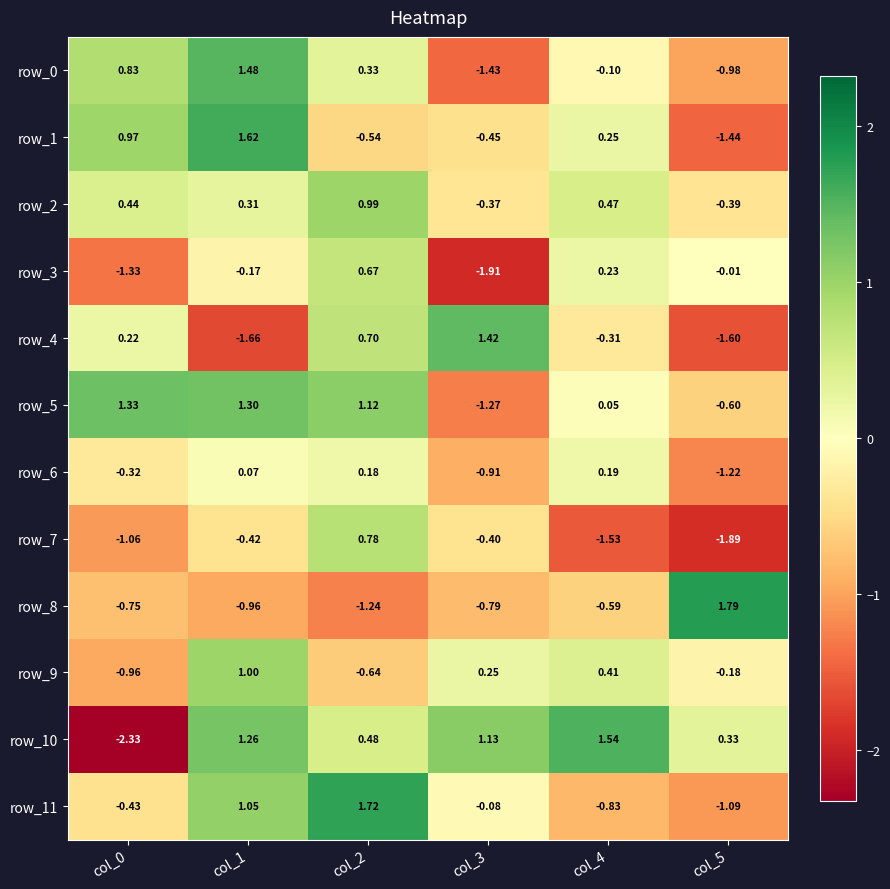

Is the value of row_6 at col_0 greater than the value of row_11 at col_5?

Yes